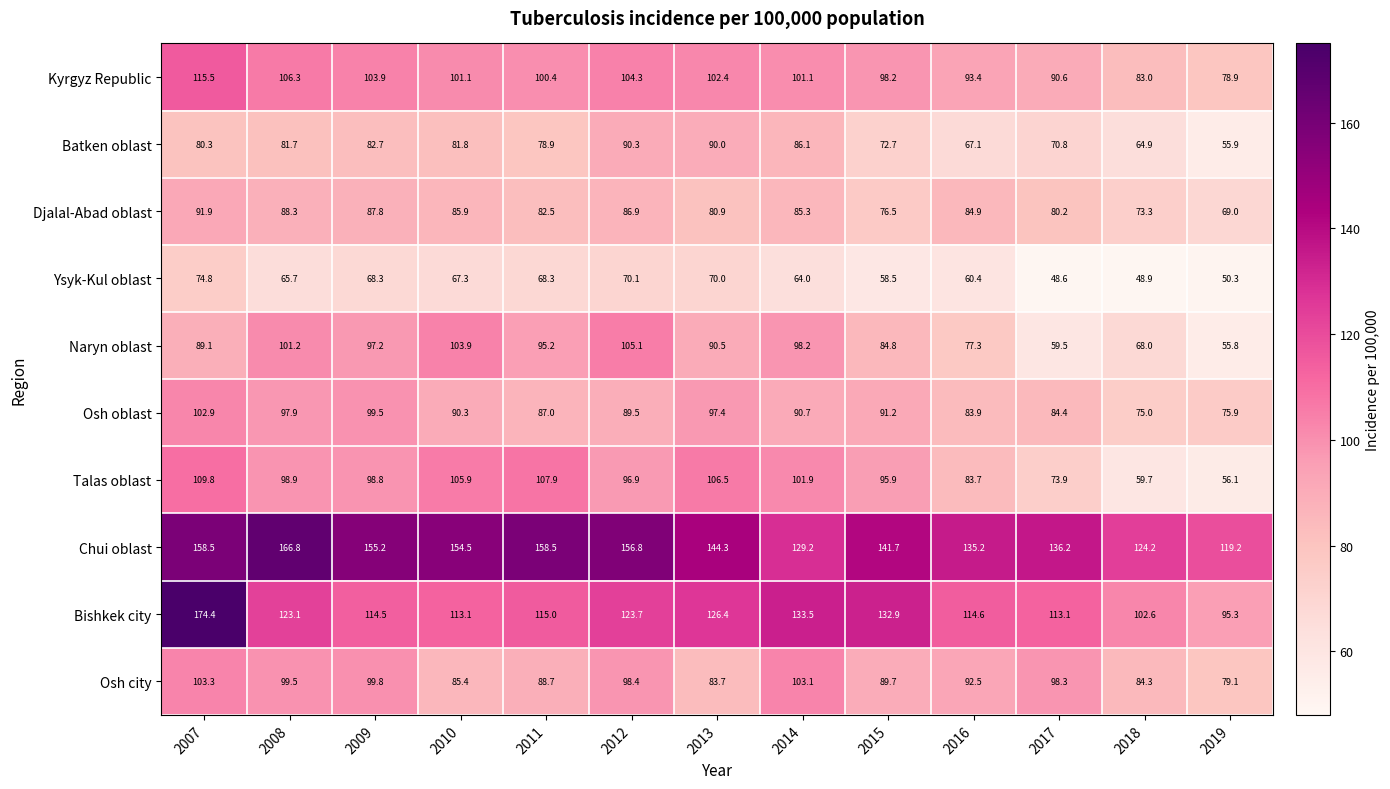

Which series changed the most between 2008 and 2017?

Naryn oblast